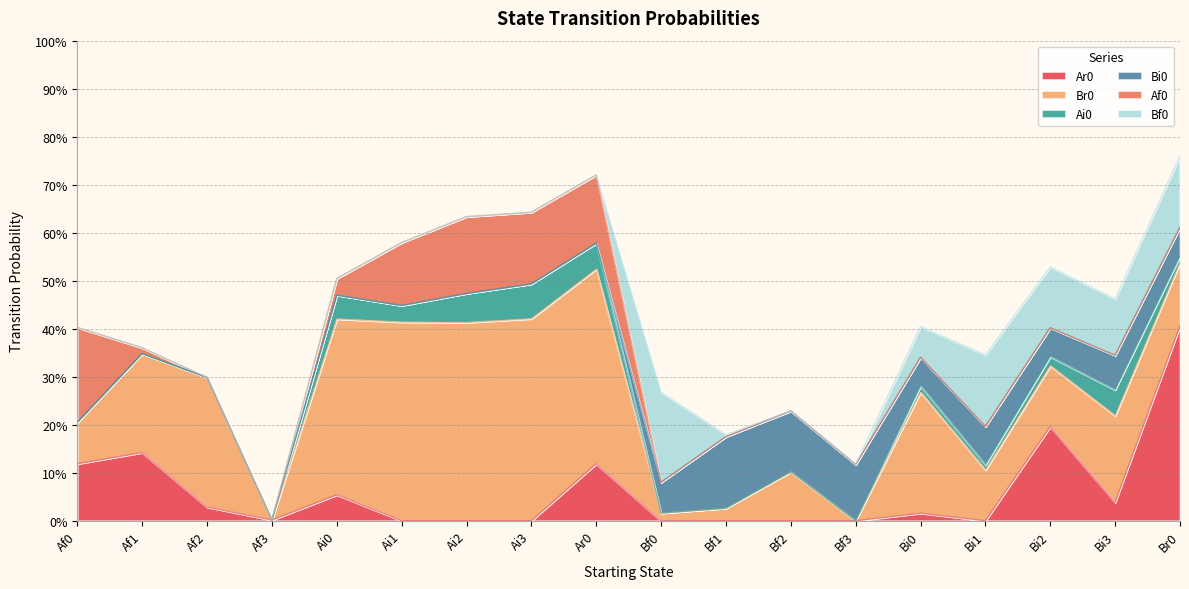

Is it true that Ar0 equals 0.1 at Af1?

True